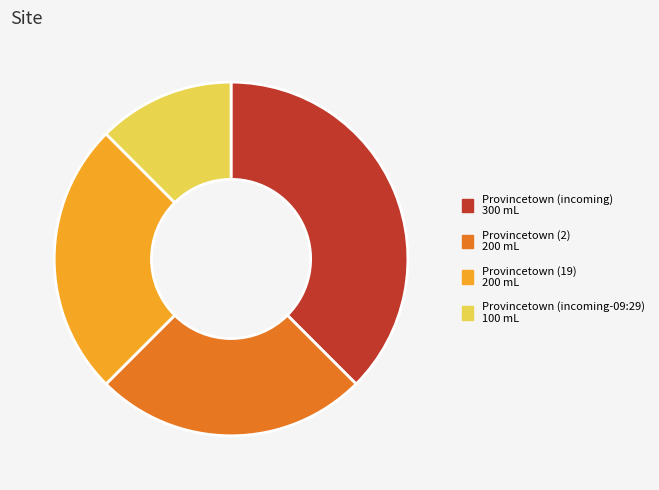

Is it true that Provincetown (2) is 25% of the pie?

True